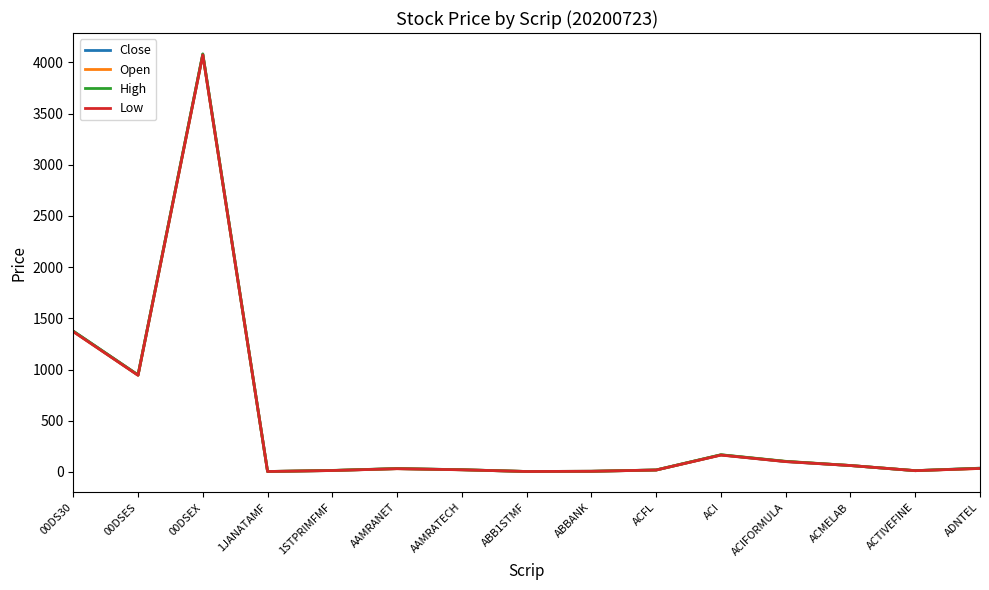

Does the chart display data point markers on the line(s)?

No